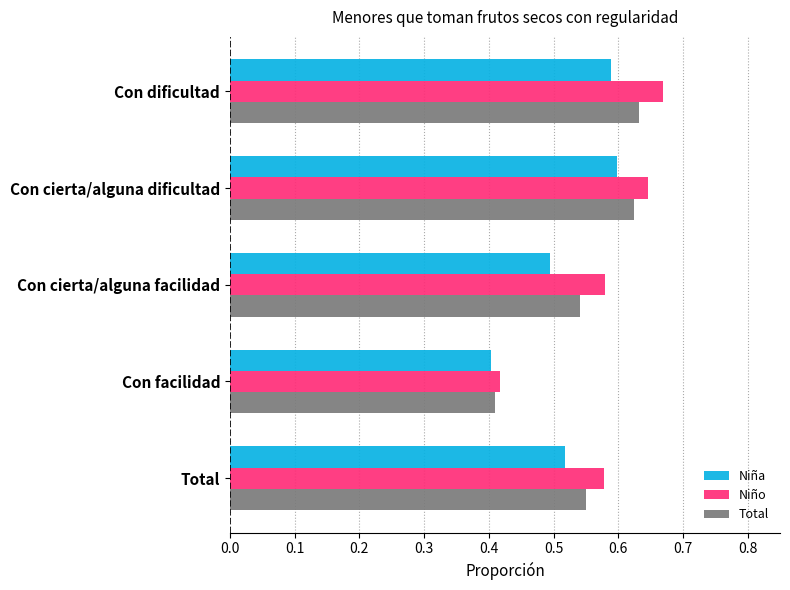

Between Con dificultad and Con cierta/alguna facilidad, which series saw the biggest shift?

Niña